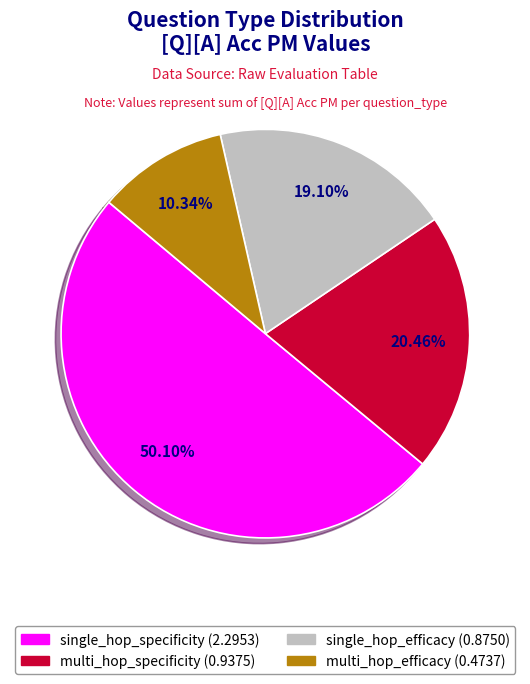

How many segments does this pie chart have?

4